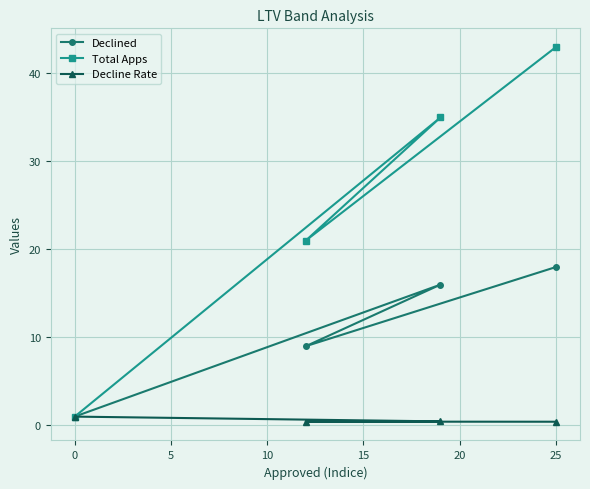

What are all the series names shown in the legend?

Declined, Total Apps, Decline Rate